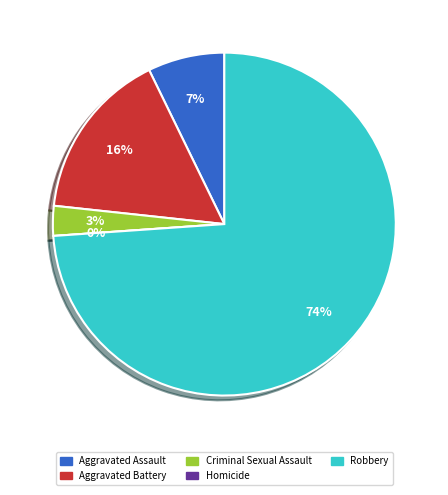

How much of the chart is everything except Criminal Sexual Assault?

97.2%